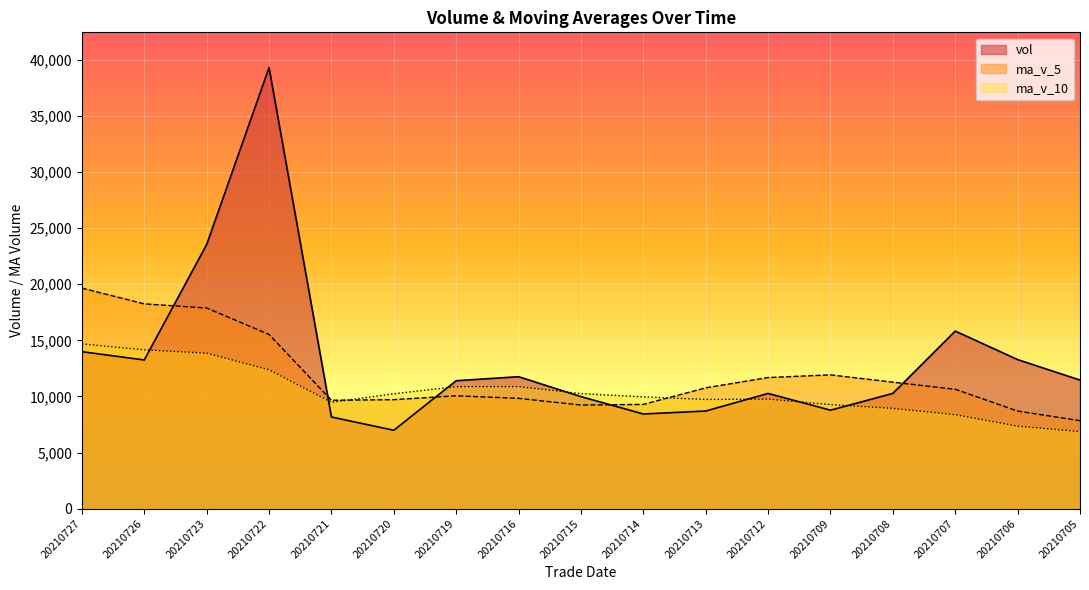

The value of ma_v_5 at 20210726 is 18253.6. True or false?

True